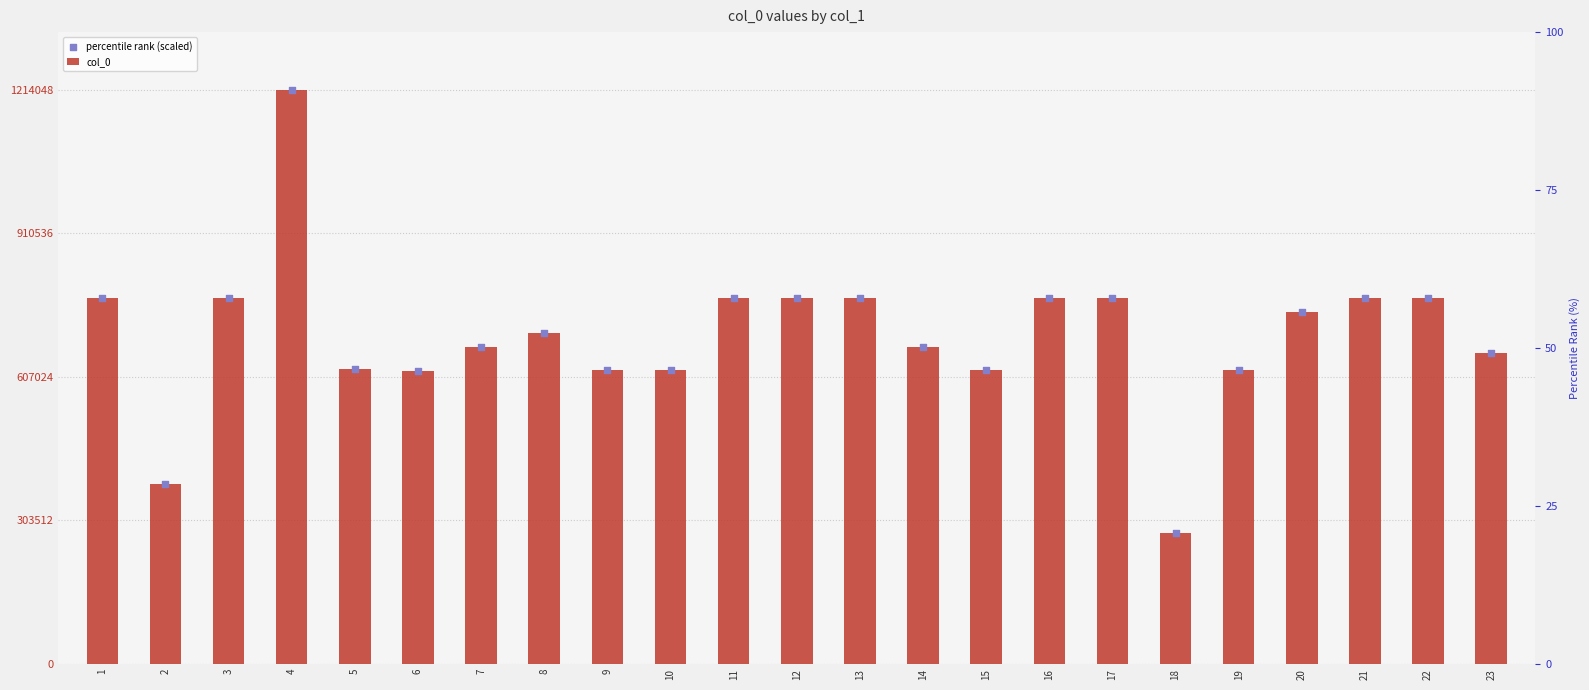

Which series has the largest total across all categories?

col_0